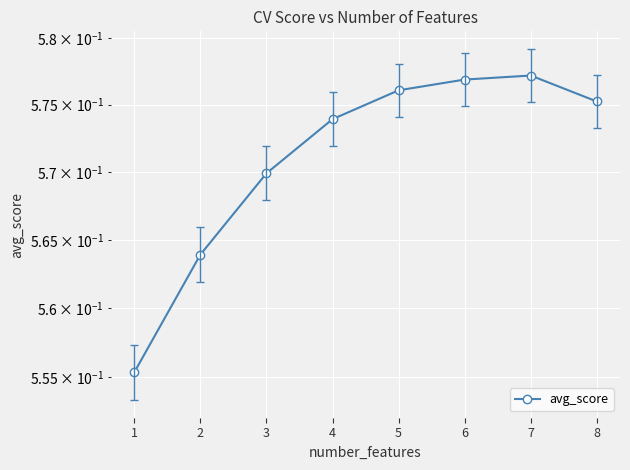

Where is the data nearest to the value 0?

1